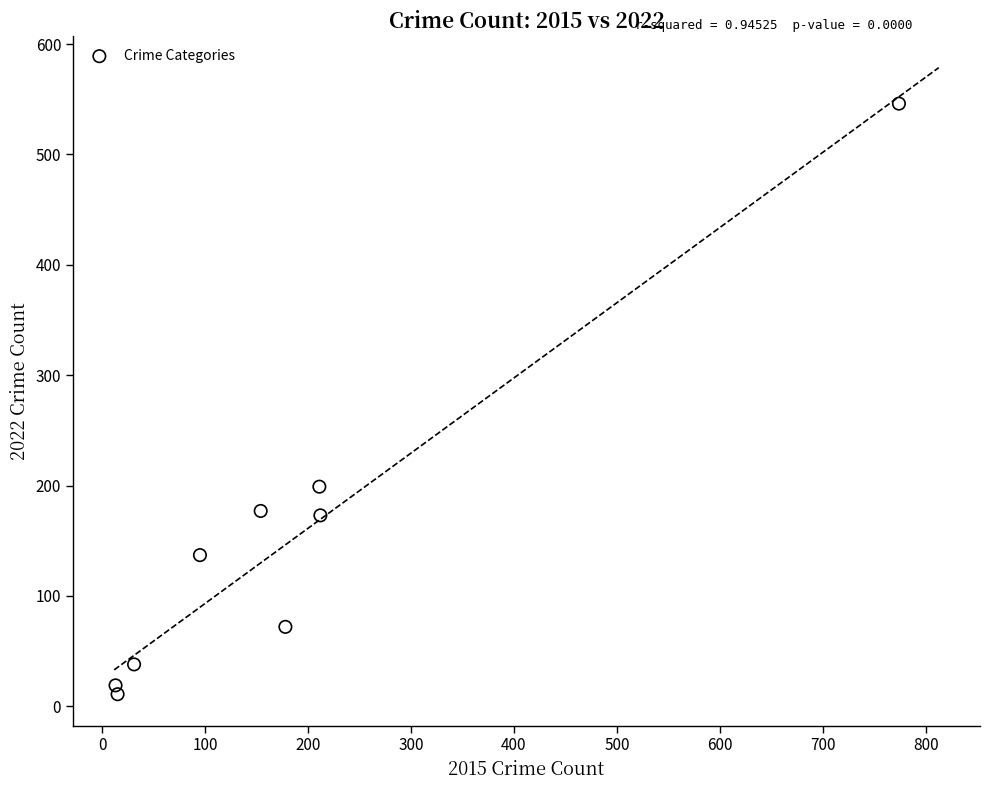

What is the range of Y values (max minus min)?

535